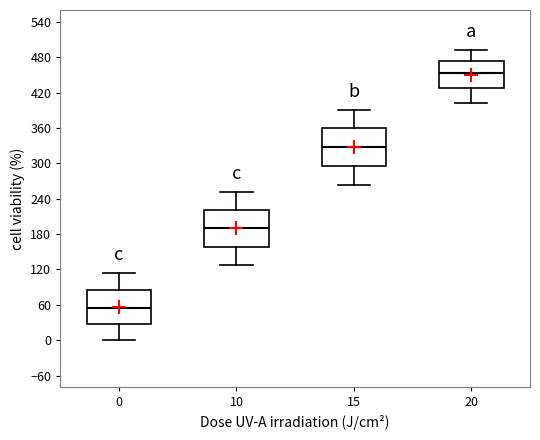

Reading left to right, read every box against the y-axis: the position of its median line, the range the box covers, and the ends of its whiskers. The values are not printed on the chart, so give them approximately, as read against the axis.

0: median 60, box 30 to 90, whiskers 0 to 110
10: median 190, box 160 to 220, whiskers 130 to 250
15: median 330, box 300 to 360, whiskers 260 to 390
20: median 450, box 430 to 470, whiskers 400 to 490